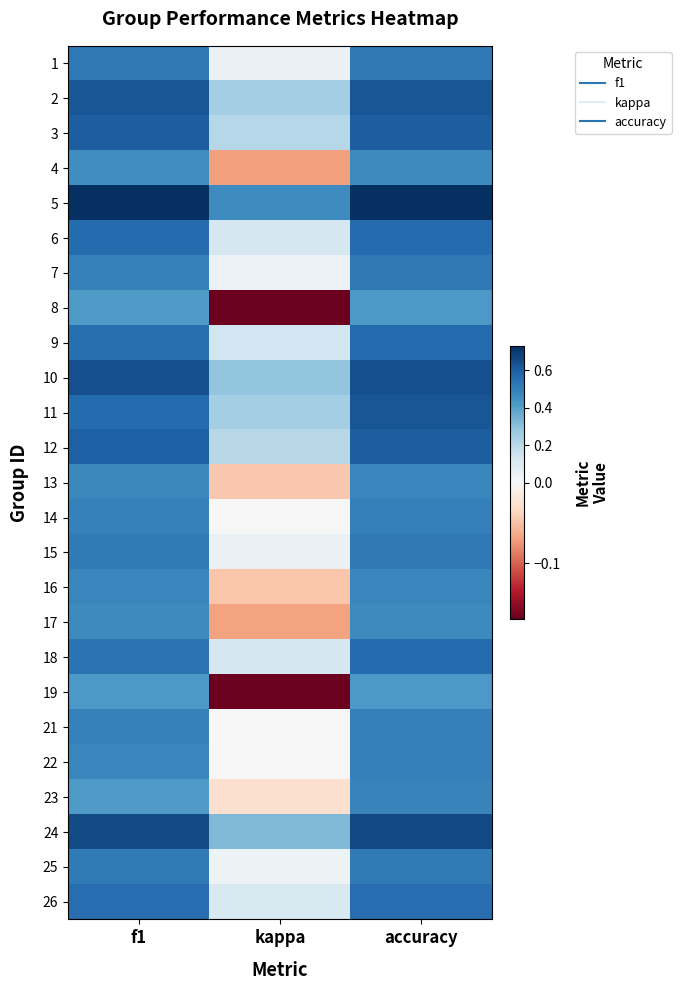

Reading left to right, extract all data points from this chart.

1: f1=0.5	kappa=0.0	accuracy=0.5
2: f1=0.6	kappa=0.2	accuracy=0.6
3: f1=0.6	kappa=0.2	accuracy=0.6
4: f1=0.5	kappa=-0.1	accuracy=0.5
5: f1=0.7	kappa=0.5	accuracy=0.7
6: f1=0.6	kappa=0.1	accuracy=0.6
7: f1=0.5	kappa=0.0	accuracy=0.5
8: f1=0.4	kappa=-0.2	accuracy=0.4
9: f1=0.6	kappa=0.1	accuracy=0.6
10: f1=0.6	kappa=0.3	accuracy=0.6
11: f1=0.6	kappa=0.2	accuracy=0.6
12: f1=0.6	kappa=0.2	accuracy=0.6
13: f1=0.5	kappa=-0.0	accuracy=0.5
14: f1=0.5	kappa=0.0	accuracy=0.5
15: f1=0.5	kappa=0.0	accuracy=0.5
16: f1=0.5	kappa=-0.0	accuracy=0.5
17: f1=0.5	kappa=-0.1	accuracy=0.5
18: f1=0.5	kappa=0.1	accuracy=0.6
19: f1=0.4	kappa=-0.2	accuracy=0.4
21: f1=0.5	kappa=0.0	accuracy=0.5
22: f1=0.5	kappa=0.0	accuracy=0.5
23: f1=0.4	kappa=-0.0	accuracy=0.5
24: f1=0.7	kappa=0.3	accuracy=0.7
25: f1=0.5	kappa=0.0	accuracy=0.5
26: f1=0.6	kappa=0.1	accuracy=0.6